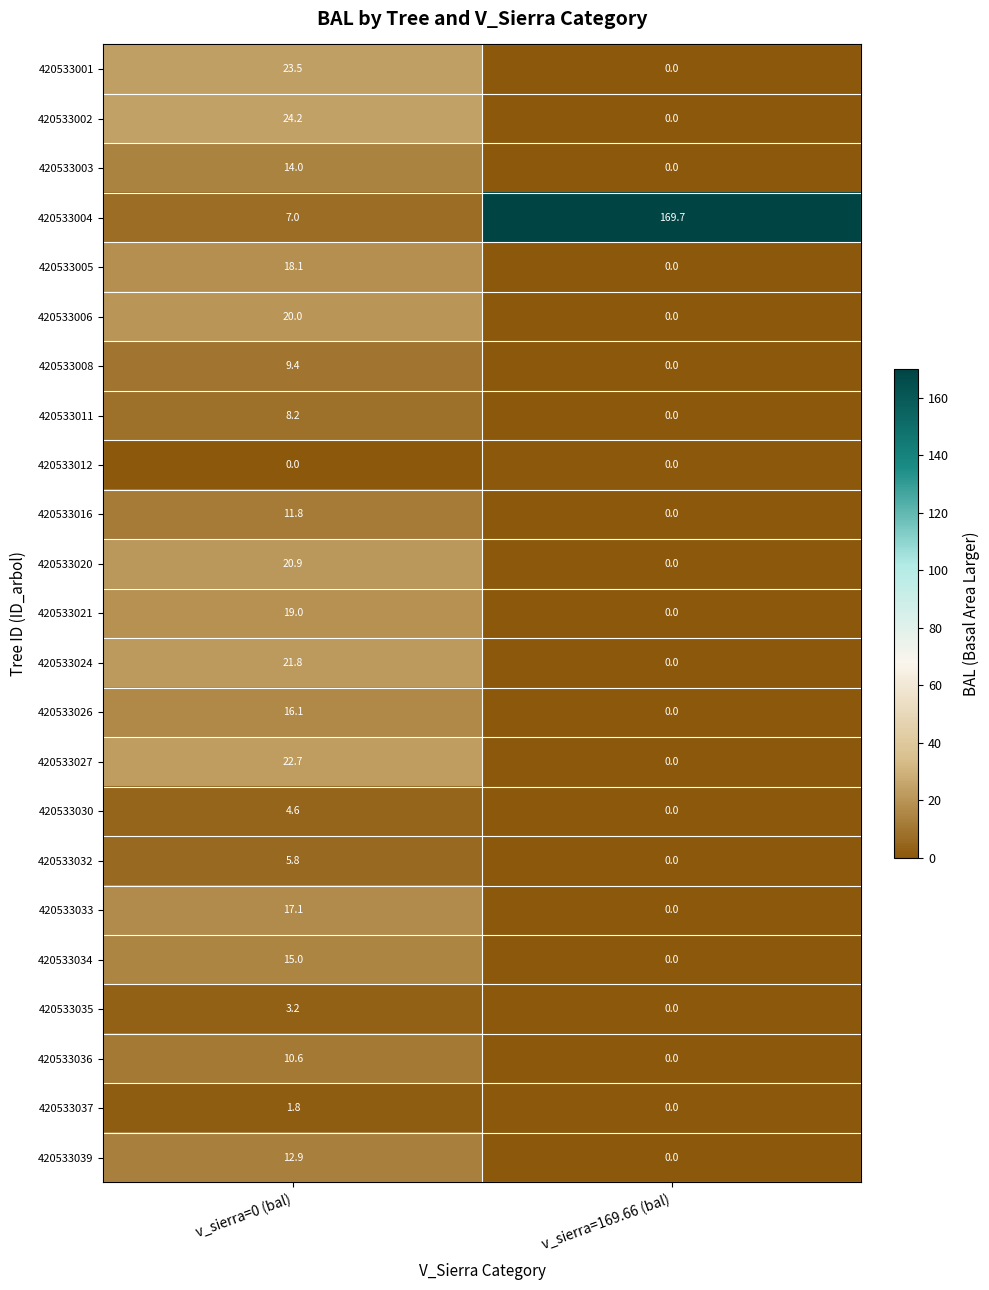

At which label does 420533005 first exceed 18?

v_sierra=0 (bal)